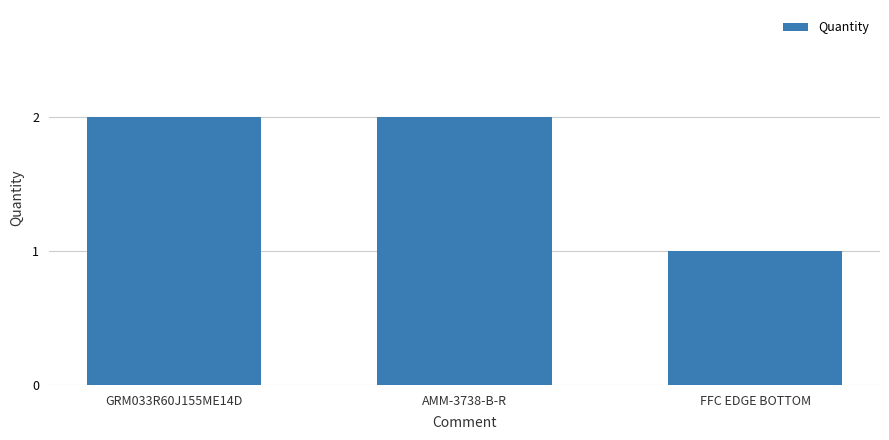

True or false: the data shows 2 at AMM-3738-B-R.

True